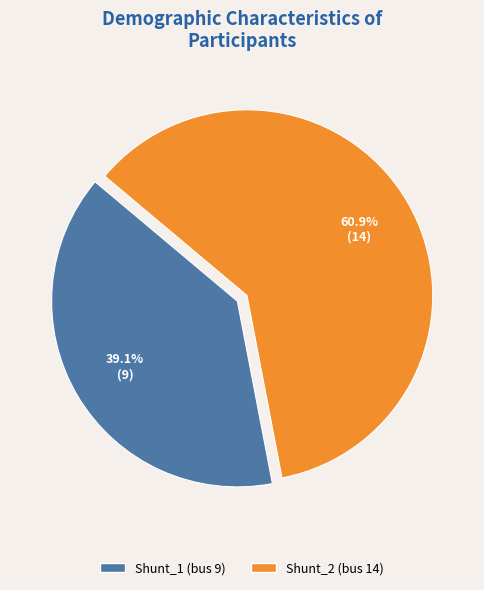

How many slices are in this pie chart?

2